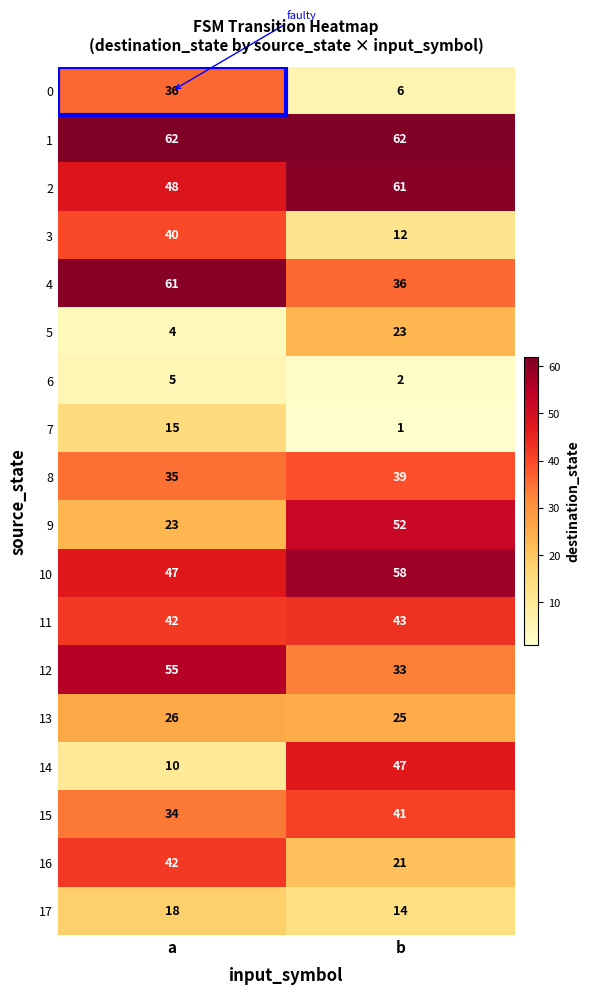

At which category is the sum across all series the highest?

a